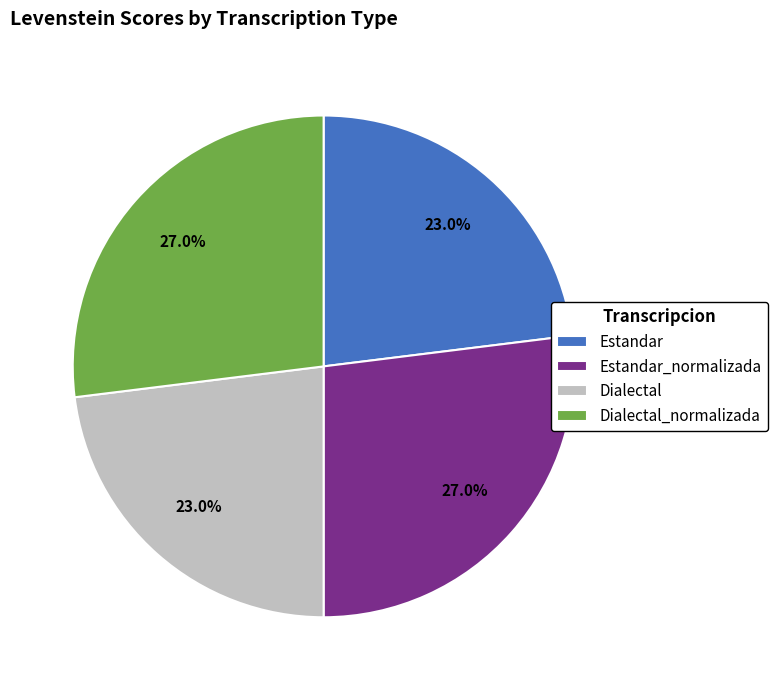

True or false: Estandar_normalizada accounts for 13% of the total.

False